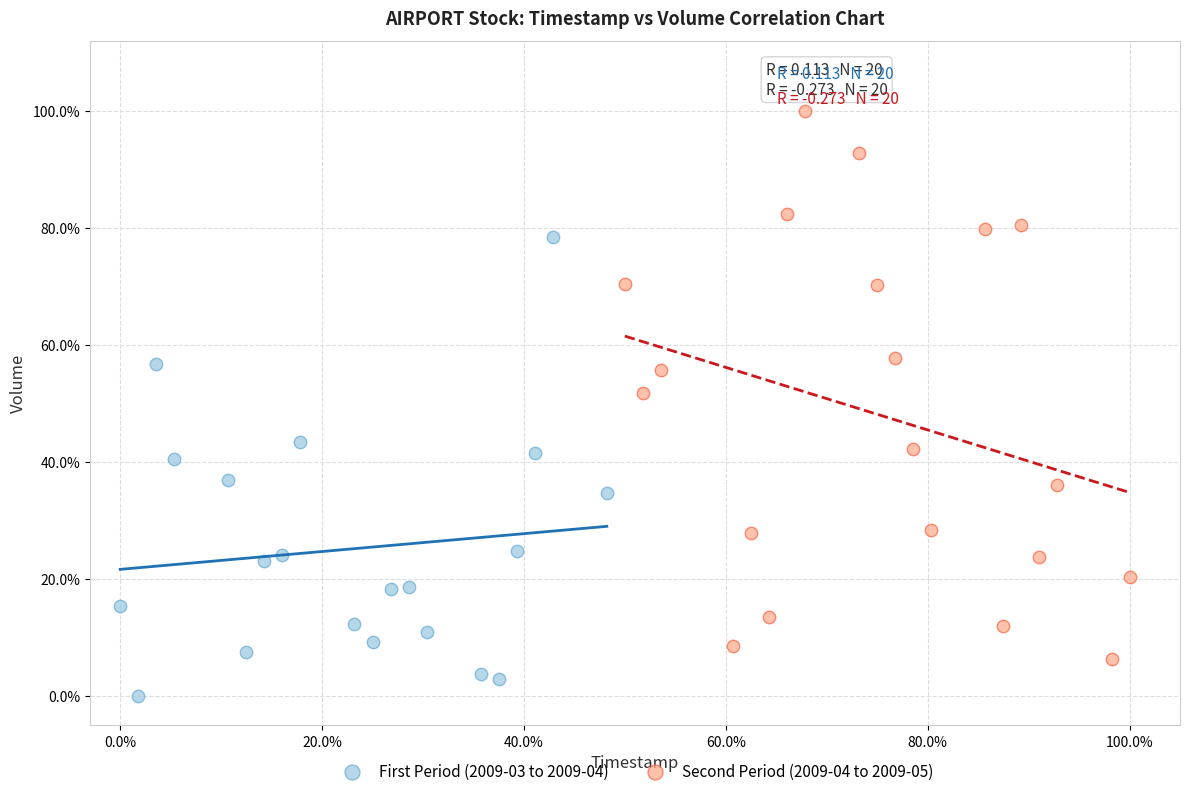

Which series reaches the minimum Y coordinate?

First Period (2009-03 to 2009-04)